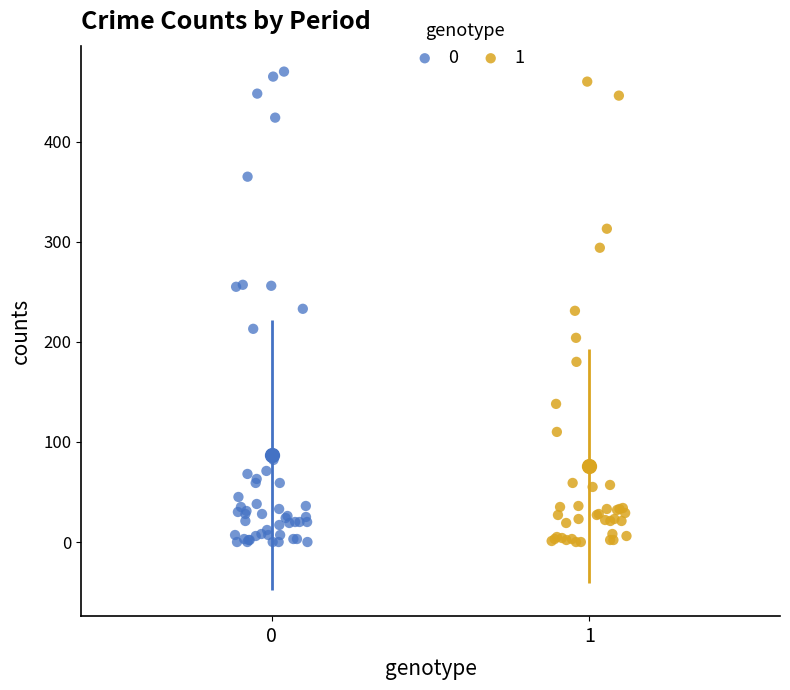

What are all the series names shown in the legend?

0, 1